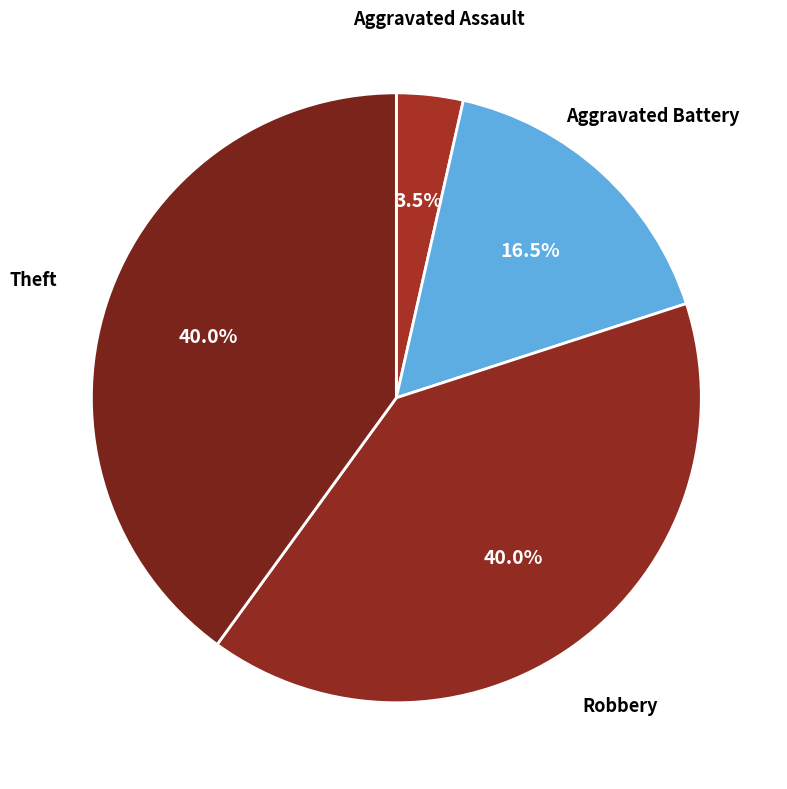

True or false: Robbery accounts for 40% of the total.

True